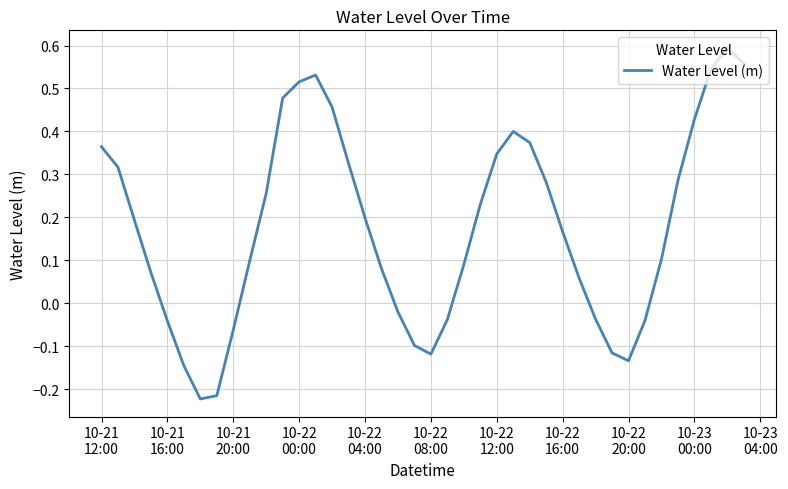

What is the difference between the maximum and minimum values?

0.8